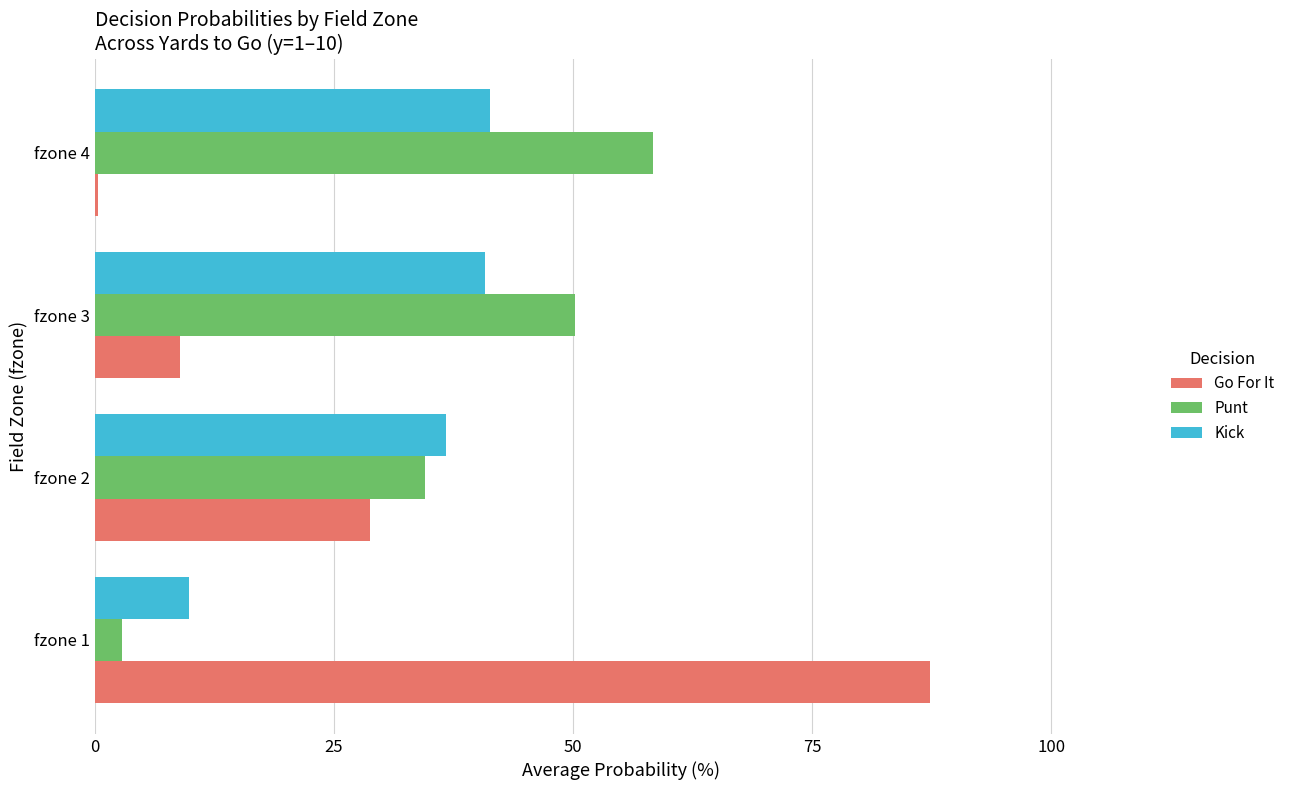

List the labels in order of Punt value, smallest first.

fzone 1, fzone 2, fzone 3, fzone 4